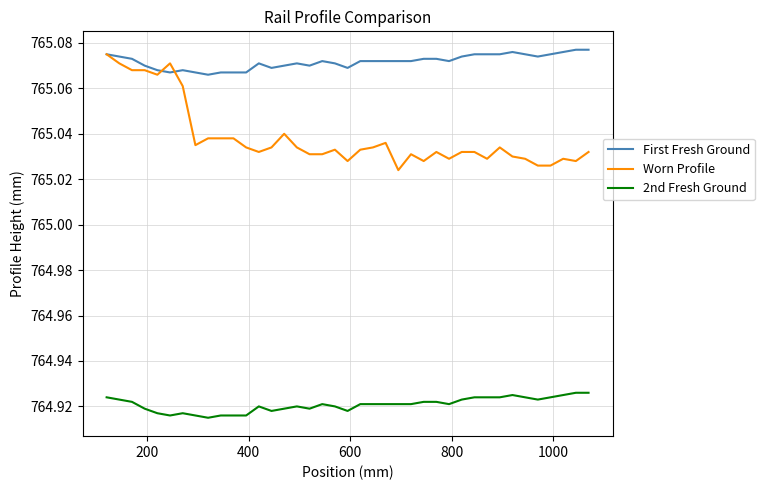

Which series has the widest spread of values?

Worn Profile